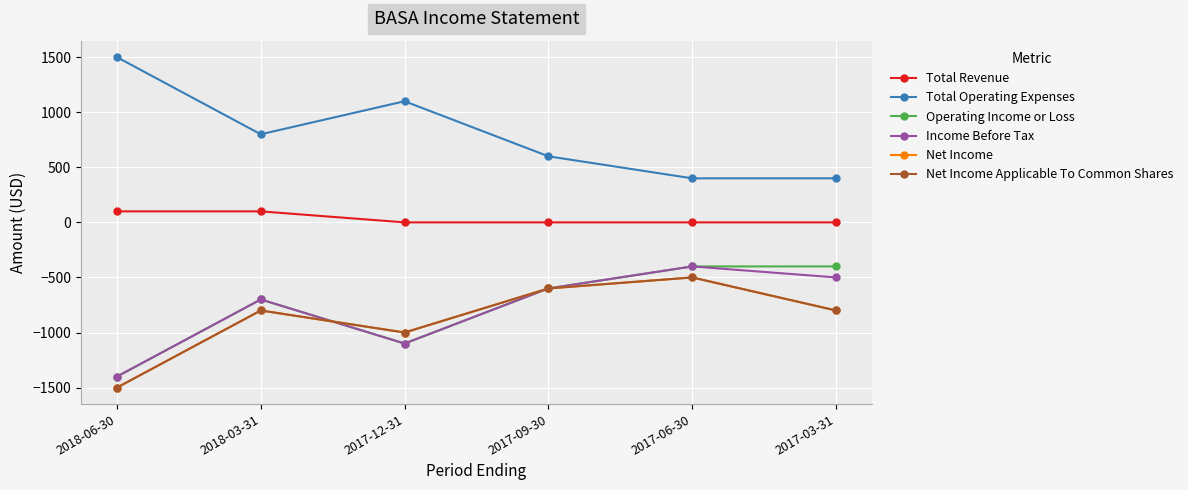

True or false: Total Revenue has more than 1 interior local peaks.

False